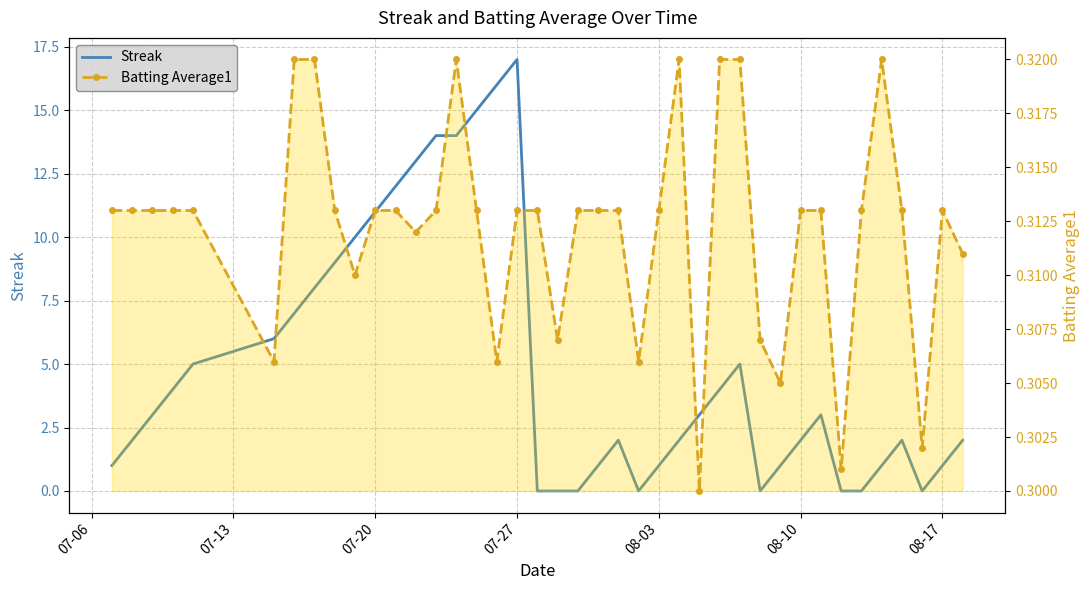

What is the average value of the Streak series?

4.9